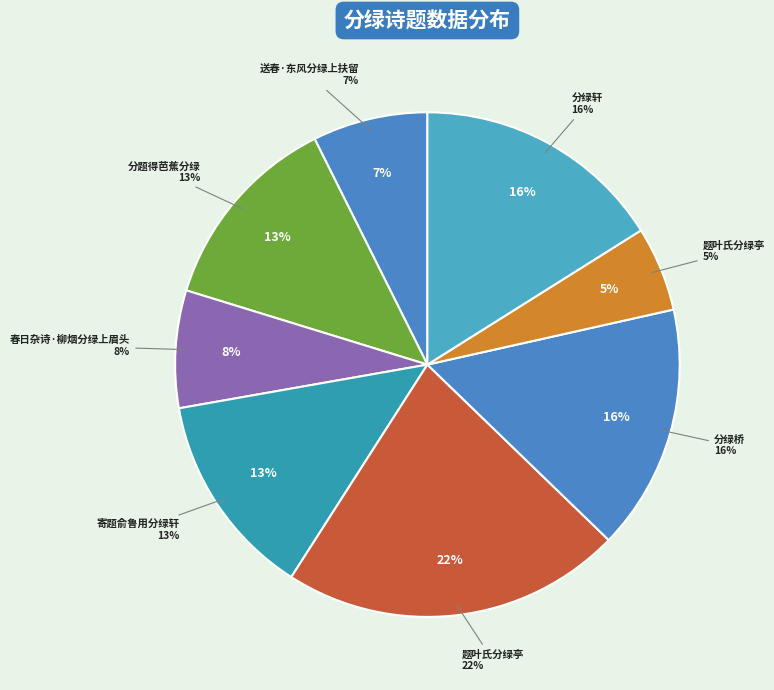

What percentage is NOT represented by 分题得芭蕉分绿?

87.1%